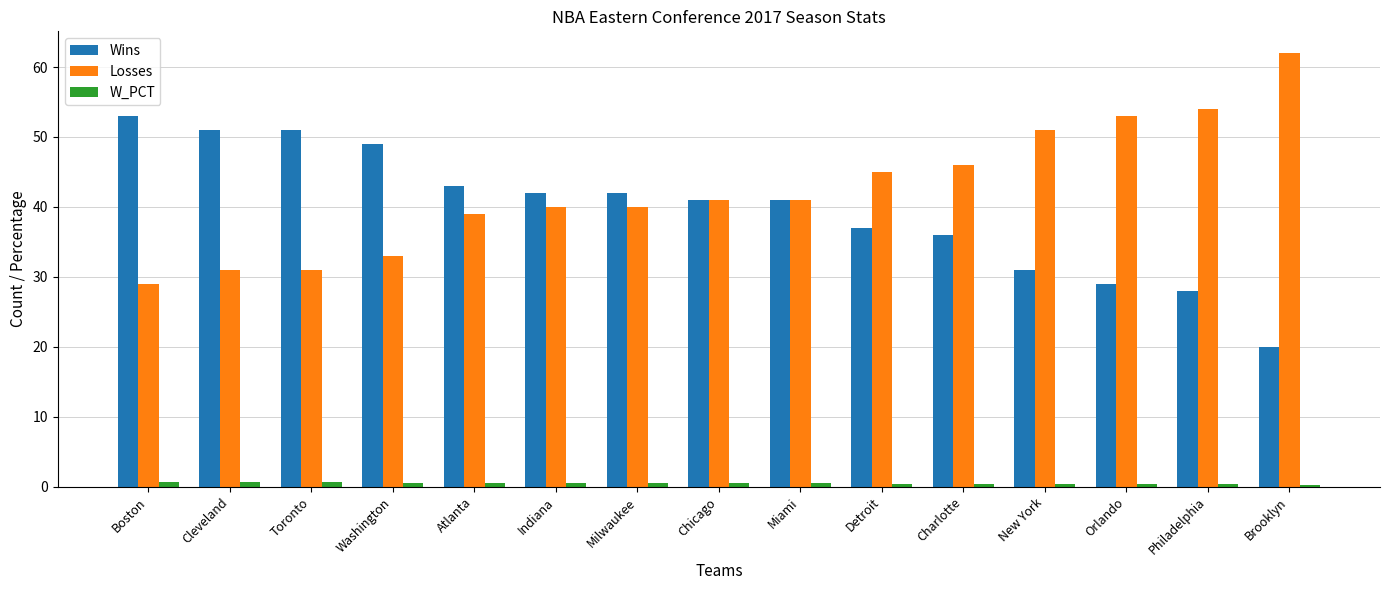

Which category has the lowest value in the Wins series?

Brooklyn